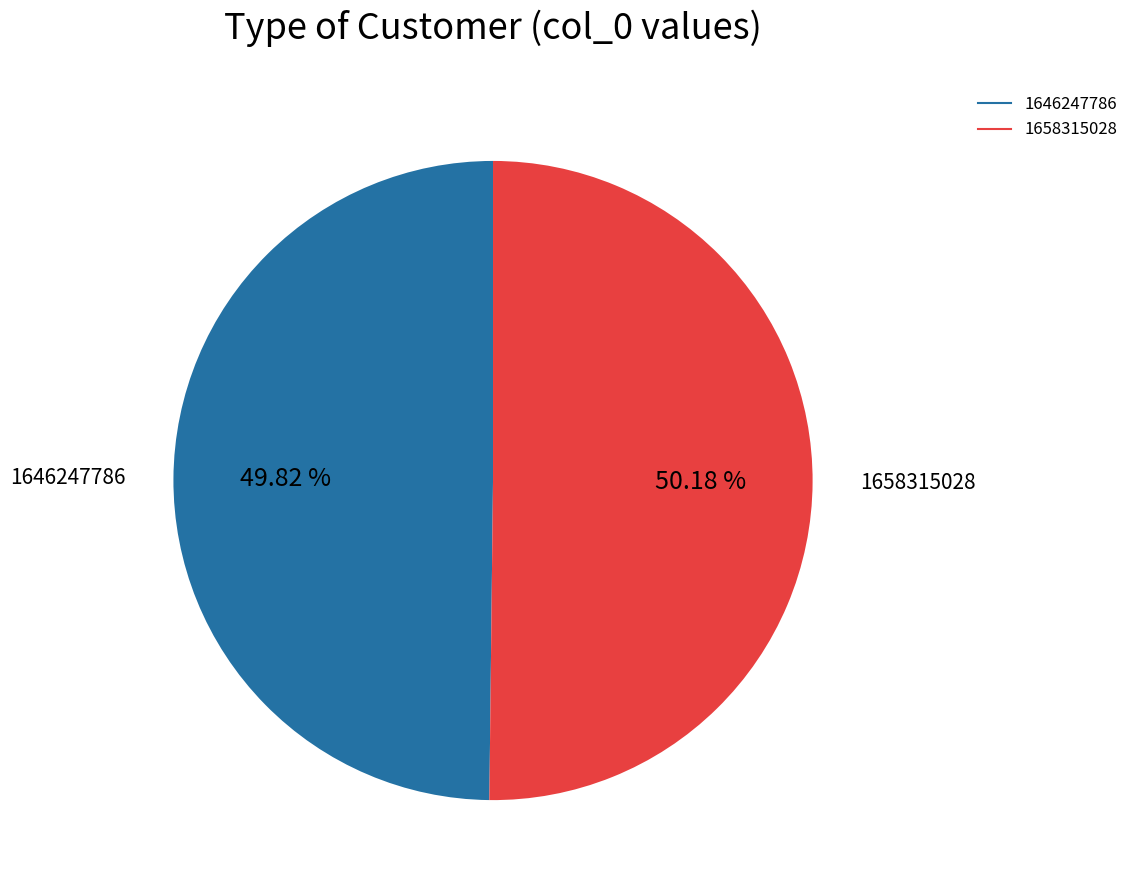

How much of the chart is everything except 1646247786?

50.2%